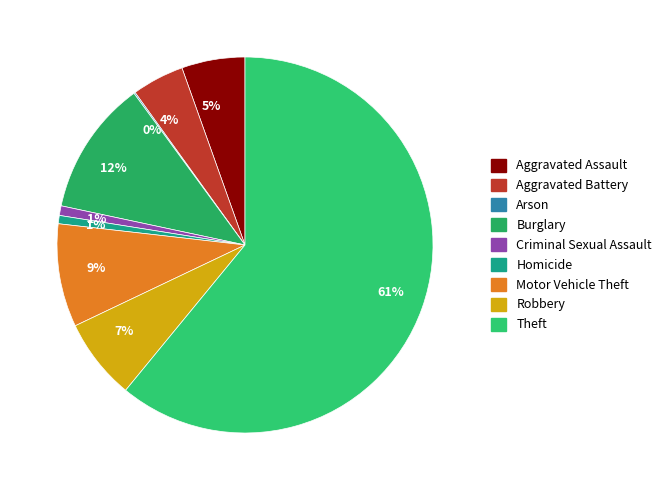

Which category has the biggest portion of the pie?

Theft